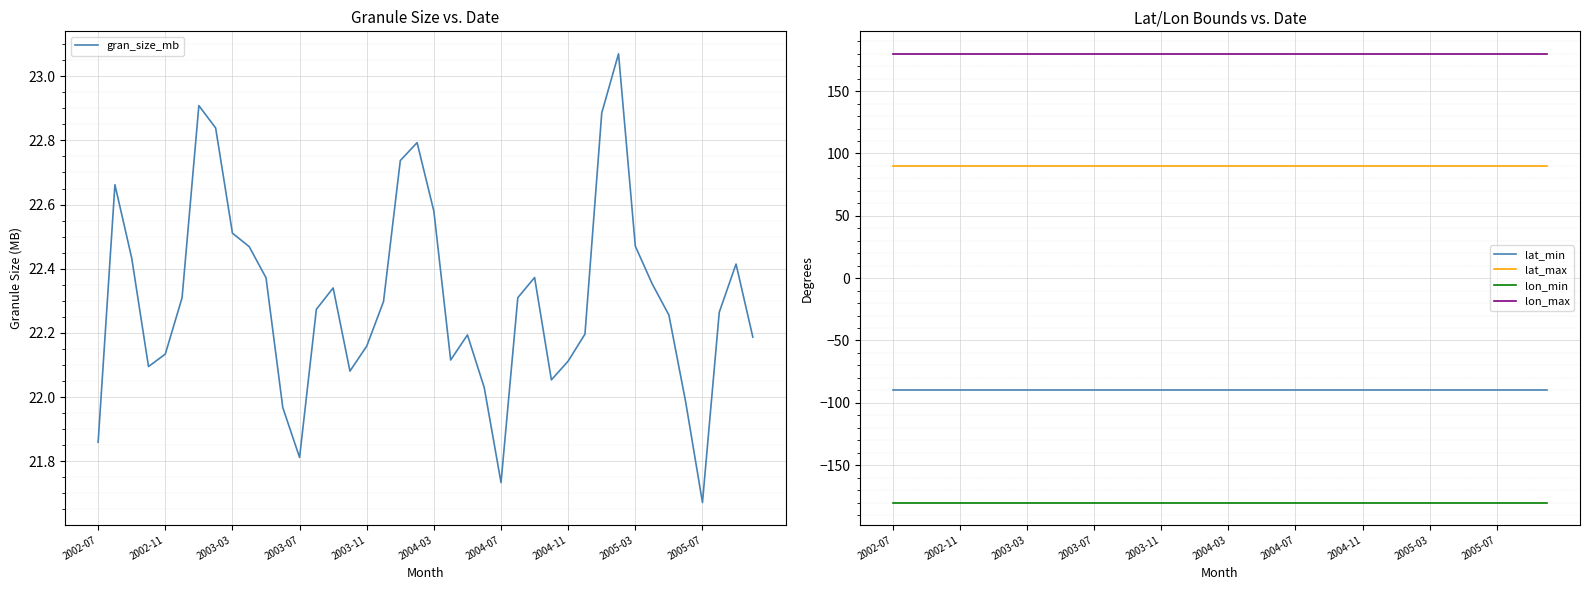

Which series has the widest spread of values?

gran_size_mb